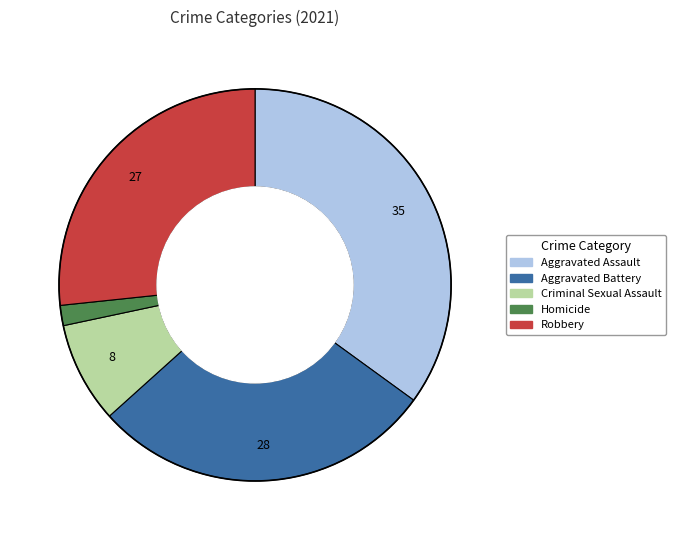

Do Aggravated Assault and Aggravated Battery together represent more than half of the pie?

Yes